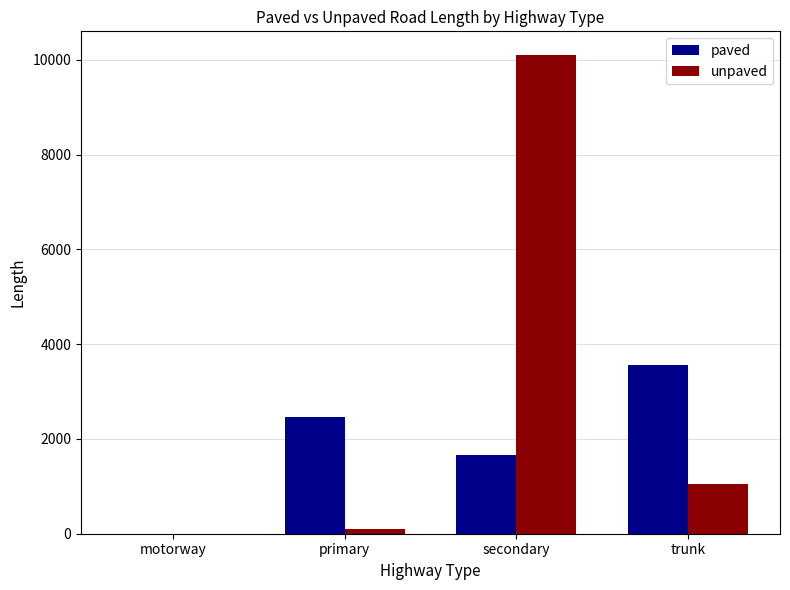

Which series changed the most between motorway and secondary?

unpaved